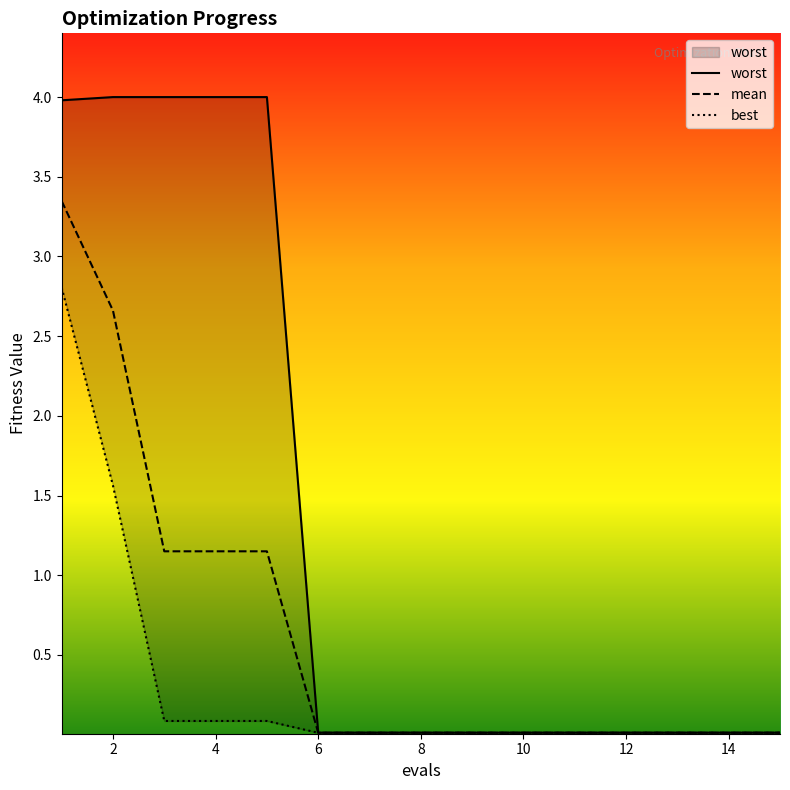

Is it true that mean equals 2.7 at 2?

True